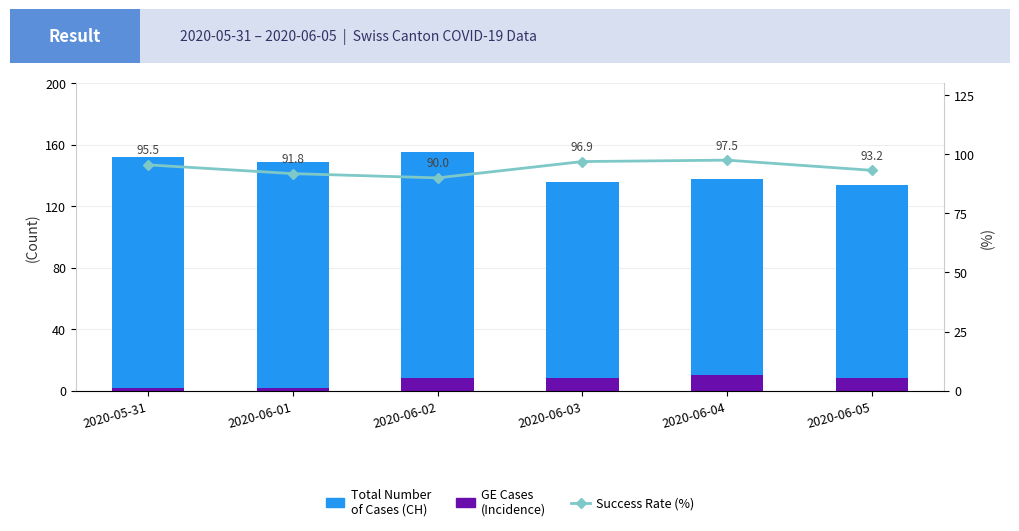

What is the label of the 6th bar from the left?

2020-06-05